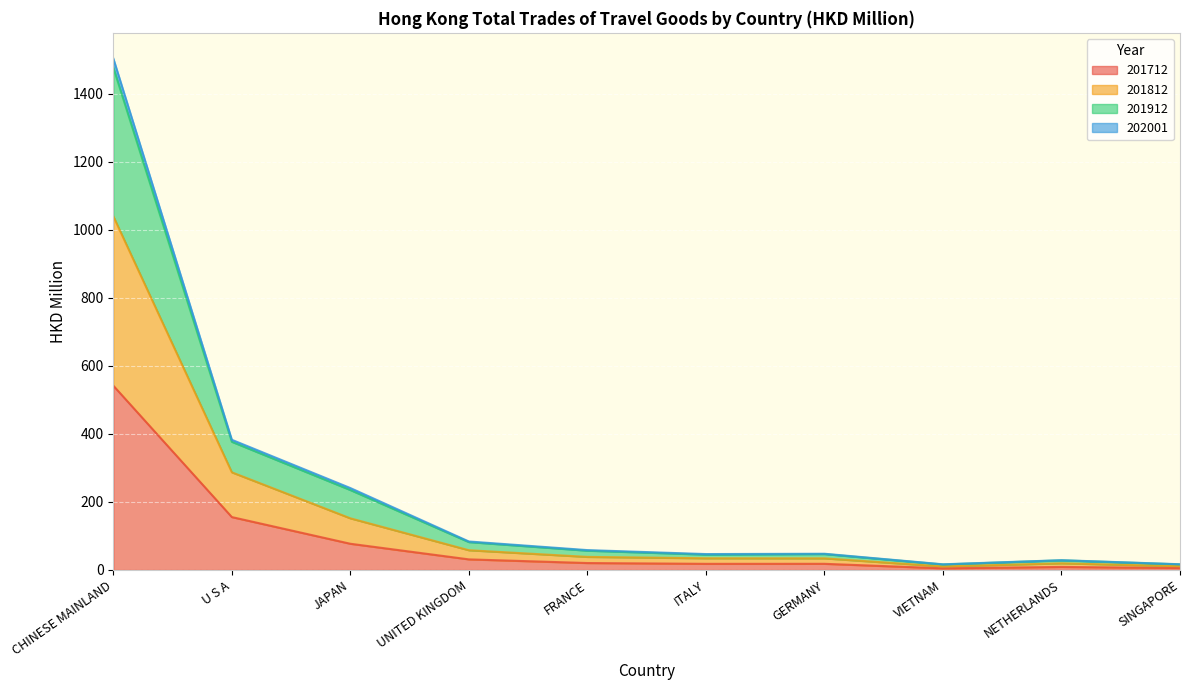

True or false: 202001 and 201712 cross at least once.

False